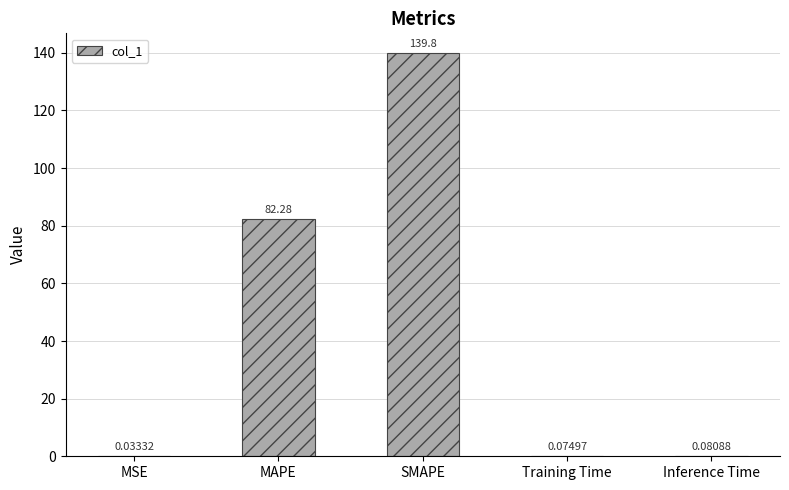

What is the change in value from MAPE to Training Time?

-82.2